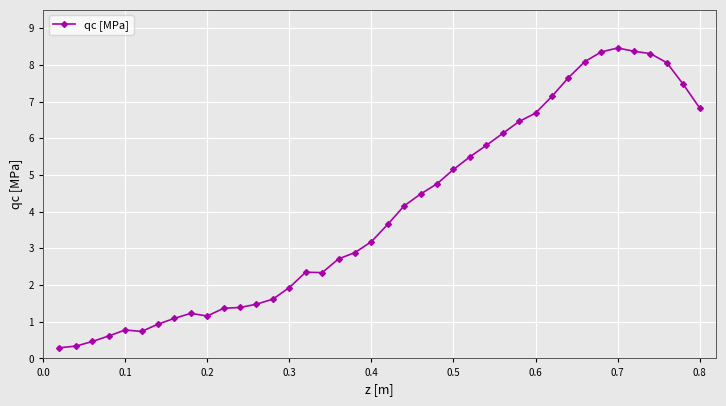

What is the smallest value displayed?

0.3